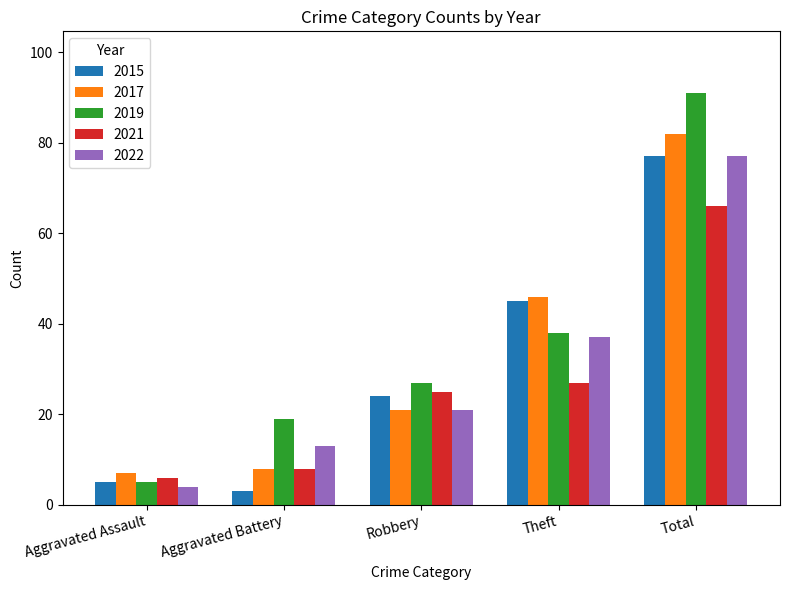

Which series has the widest spread of values?

2019